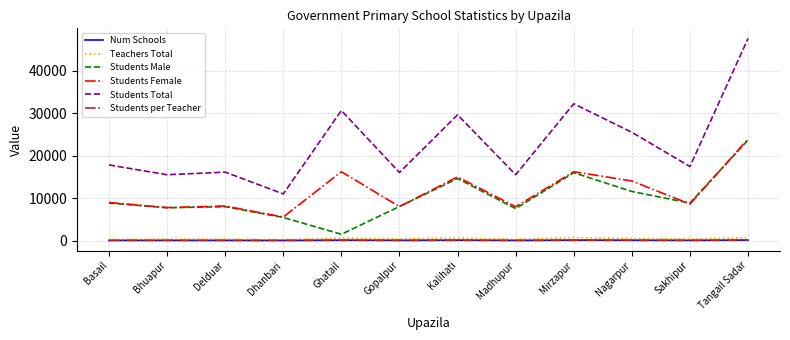

How many categories are shown in the chart?

12